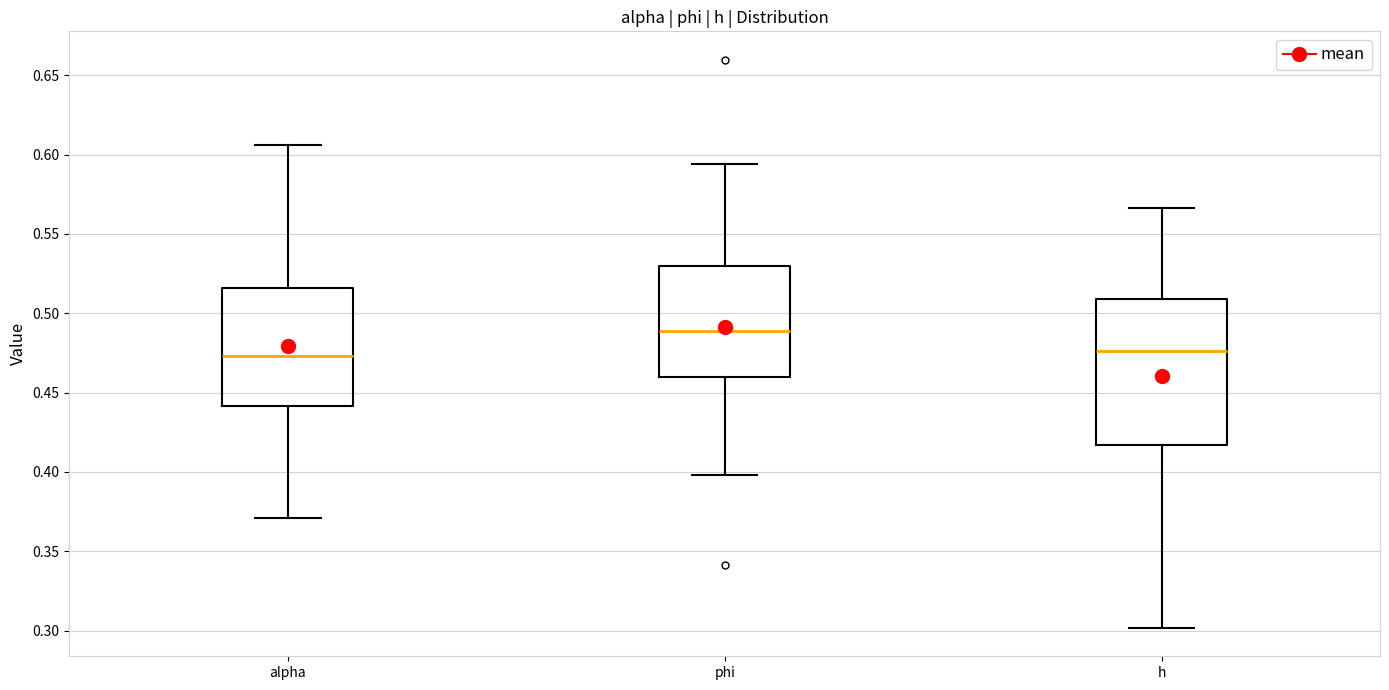

Which box is the tallest, from its lower edge to its upper edge?

h